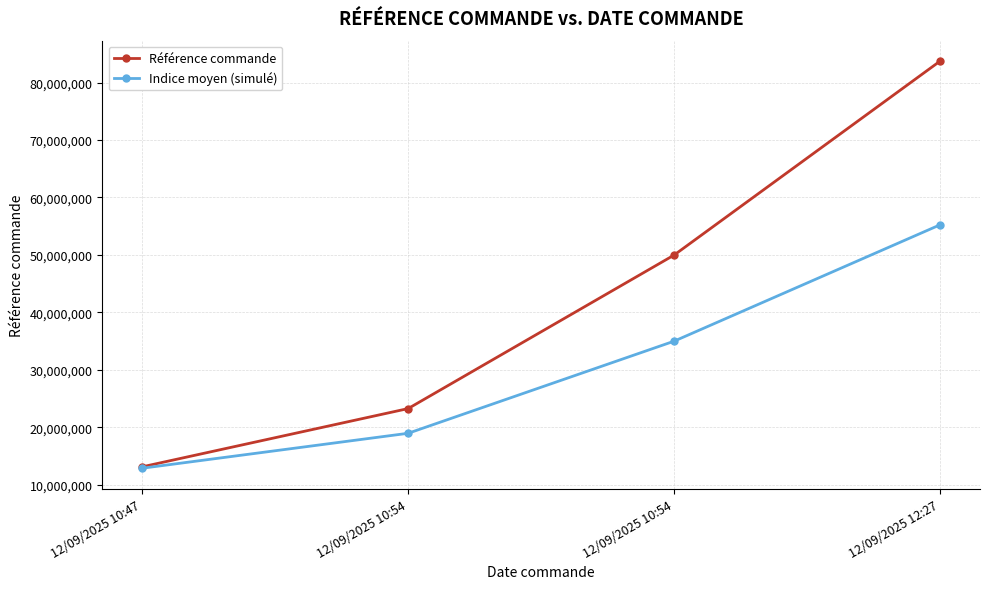

How many lines are shown in the chart?

2